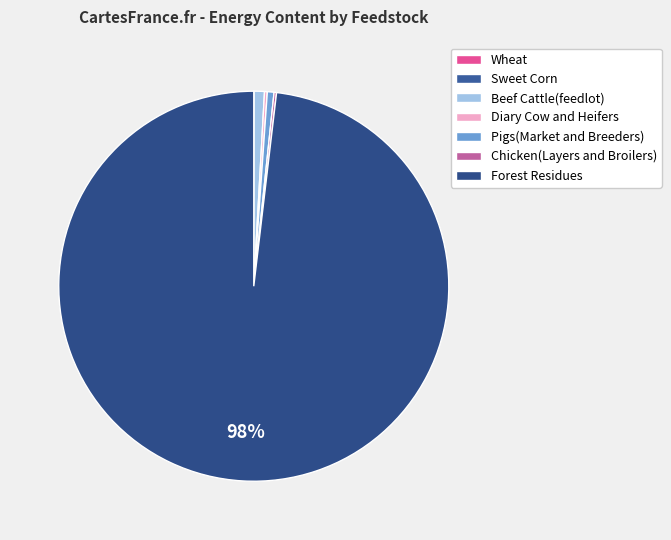

Does Beef Cattle(feedlot) represent more than half of the total?

No